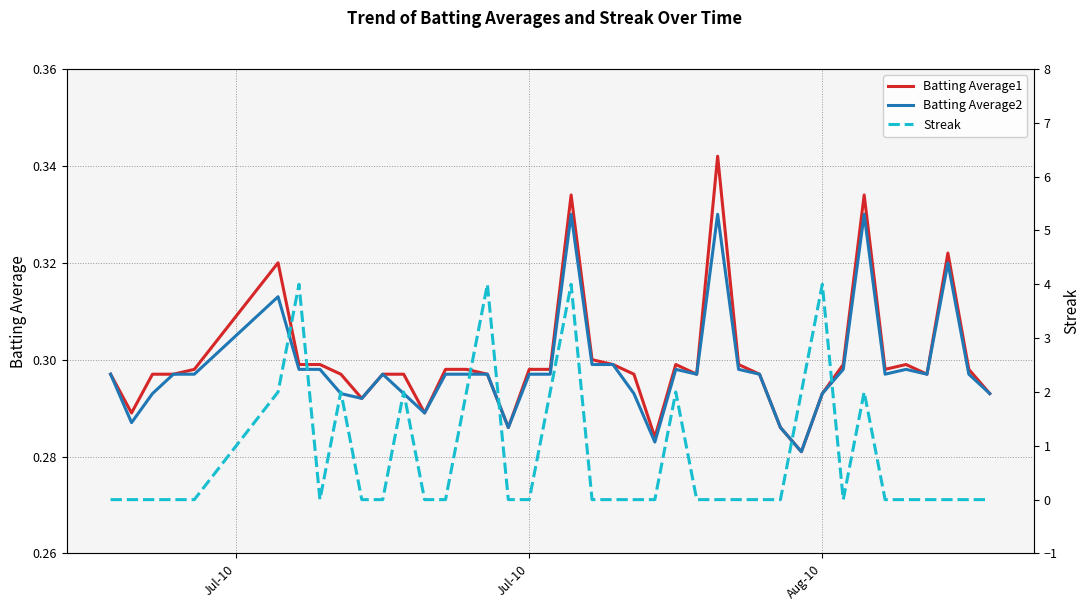

Which label corresponds to the smallest value in the chart?

Jul-10